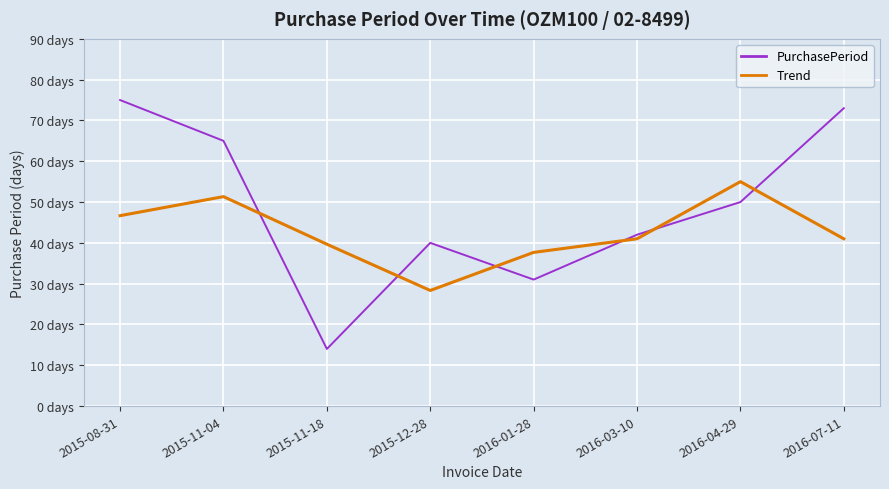

Does the chart have visible grid lines?

Yes